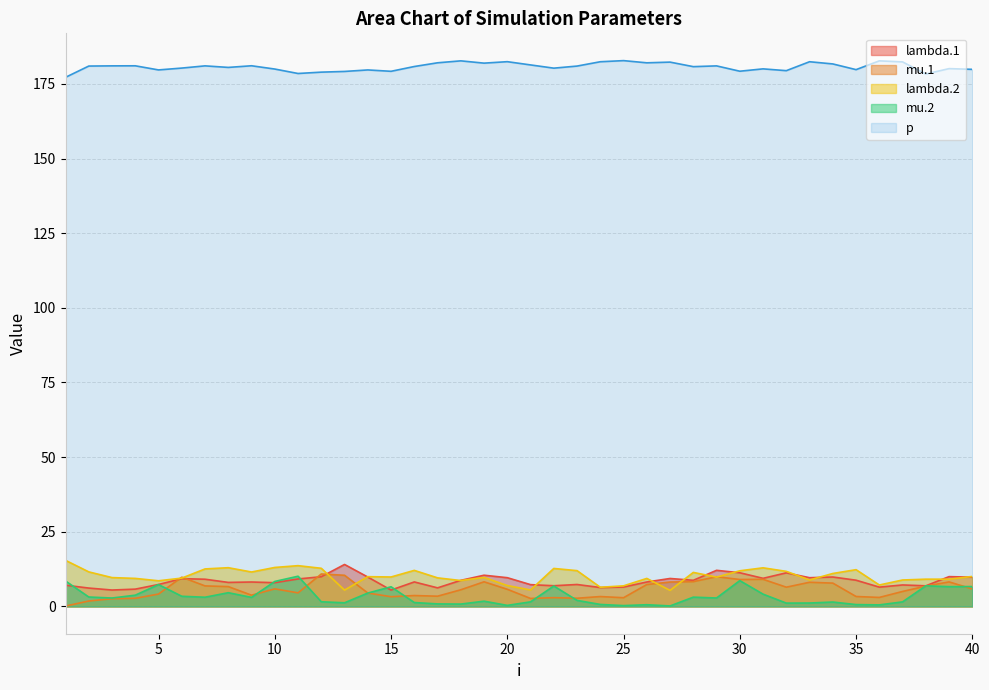

At how many categories does at least one series exceed 51?

40